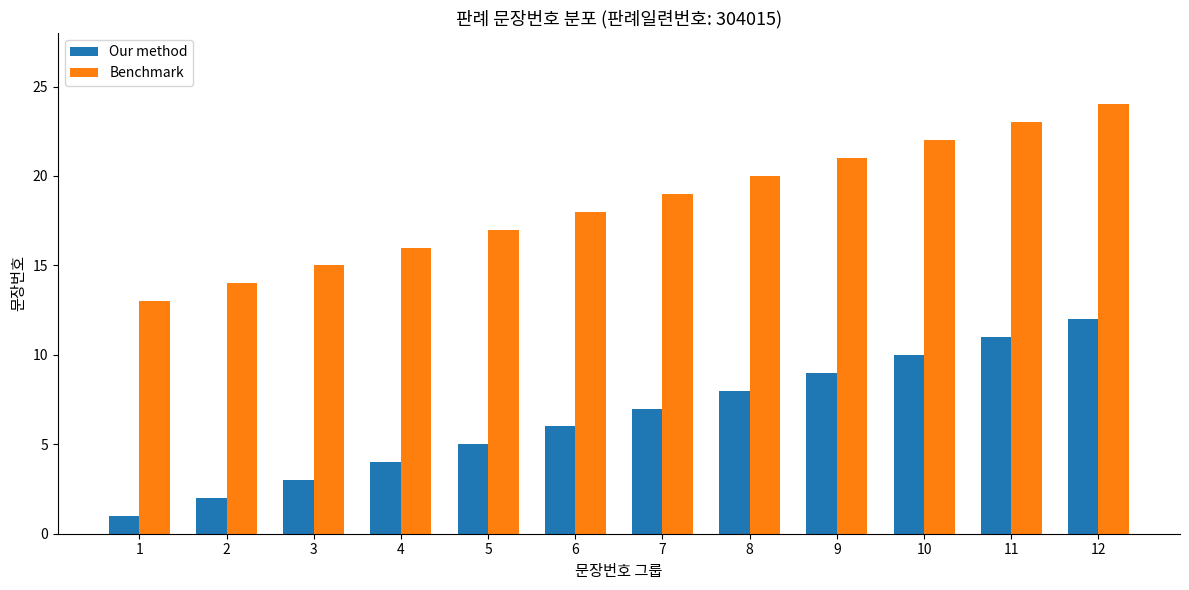

How many values in the Our method series are below 7?

6